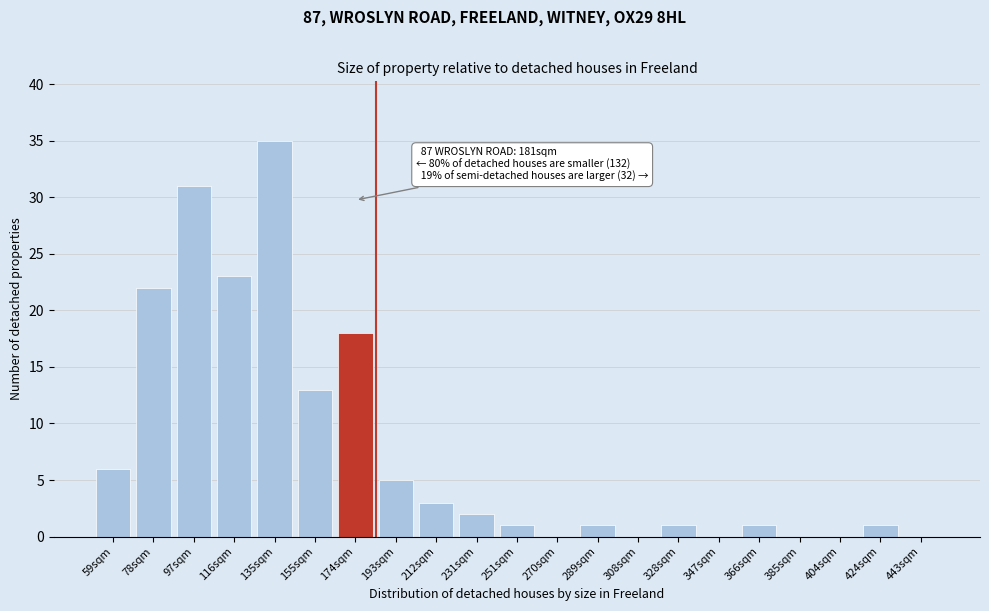

Reading right to left, list all the values displayed in this chart.

443sqm=0	424sqm=1	404sqm=0	385sqm=0	366sqm=1	347sqm=0	328sqm=1	308sqm=0	289sqm=1	270sqm=0	251sqm=1	231sqm=2	212sqm=3	193sqm=5	174sqm=18	155sqm=13	135sqm=35	116sqm=23	97sqm=31	78sqm=22	59sqm=6